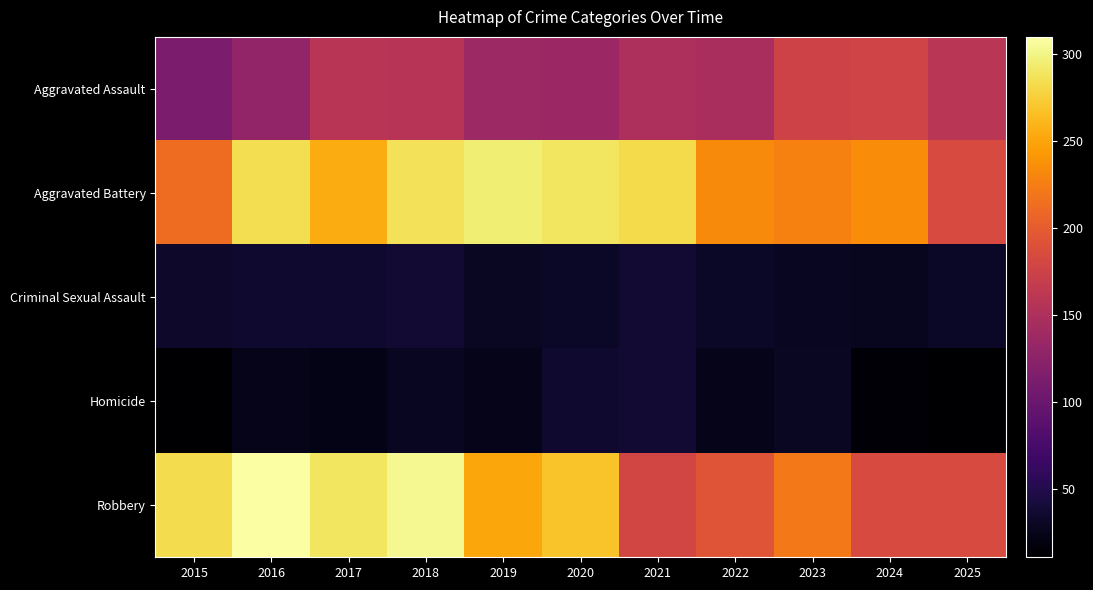

At how many categories does at least one series exceed 246?

7